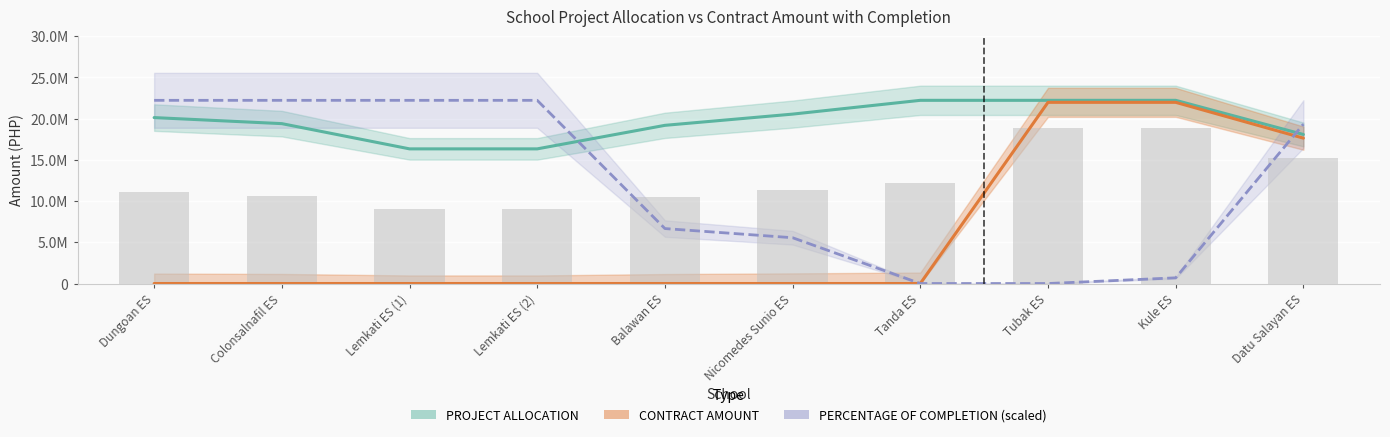

What is the difference between the highest and lowest values at Nicomedes Sunio ES?

20549897.8